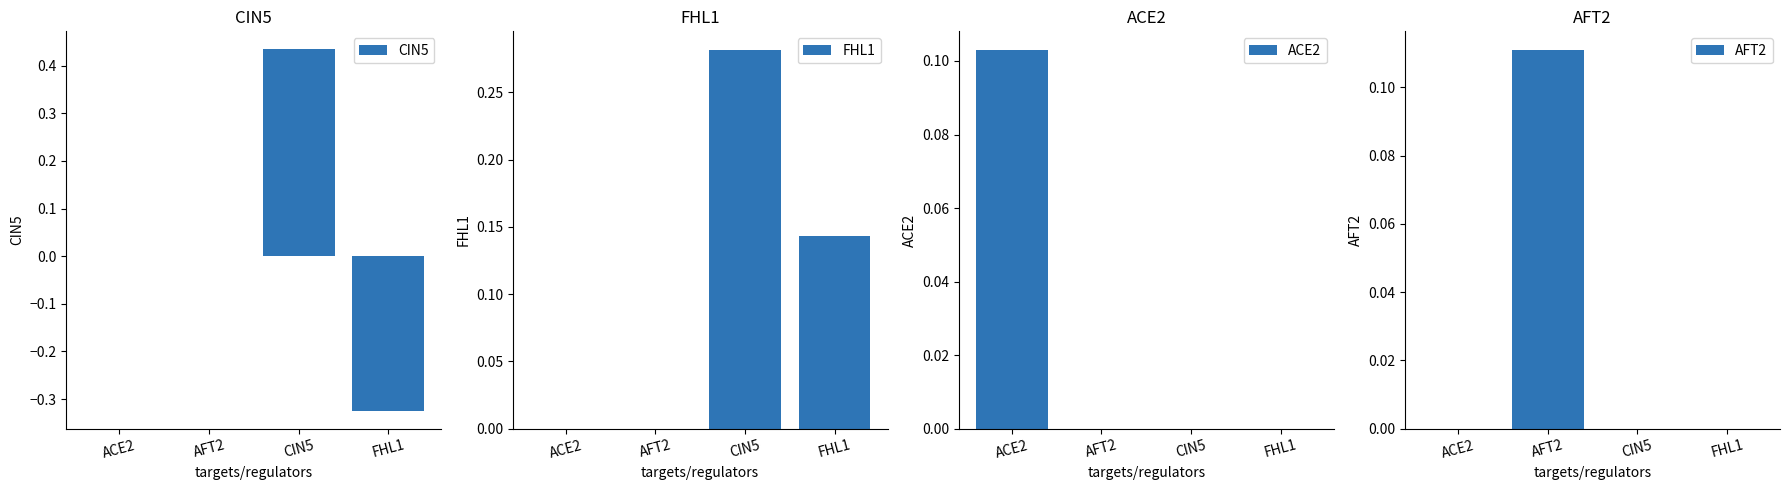

At which label does FHL1 reach its peak?

CIN5